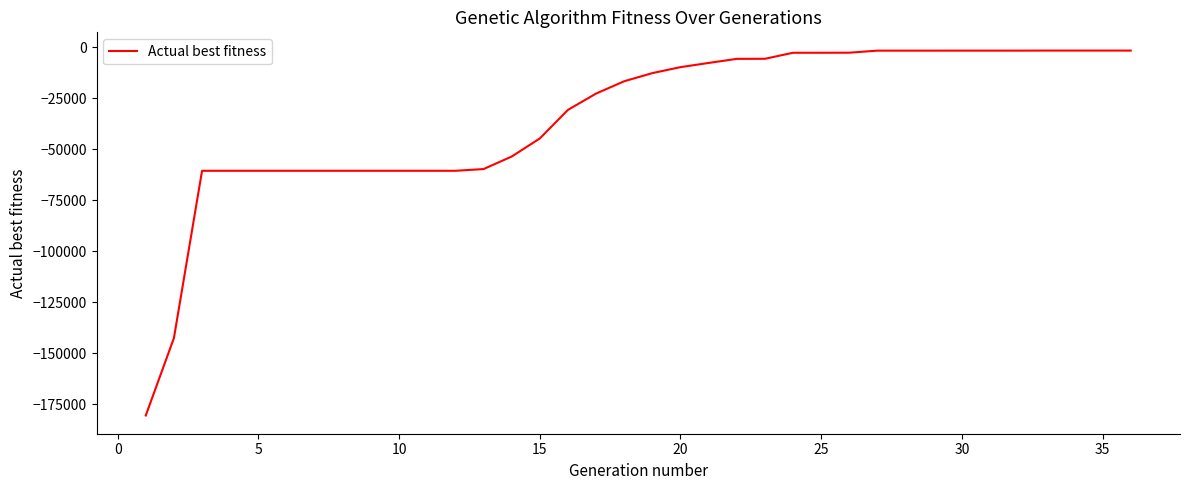

Does the chart display data point markers on the line(s)?

No